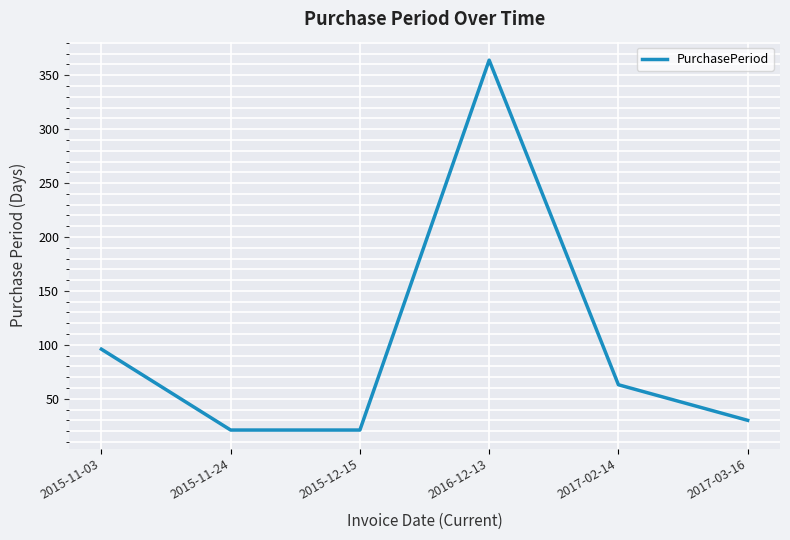

What is the change in value from 2017-02-14 to 2017-03-16?

-33